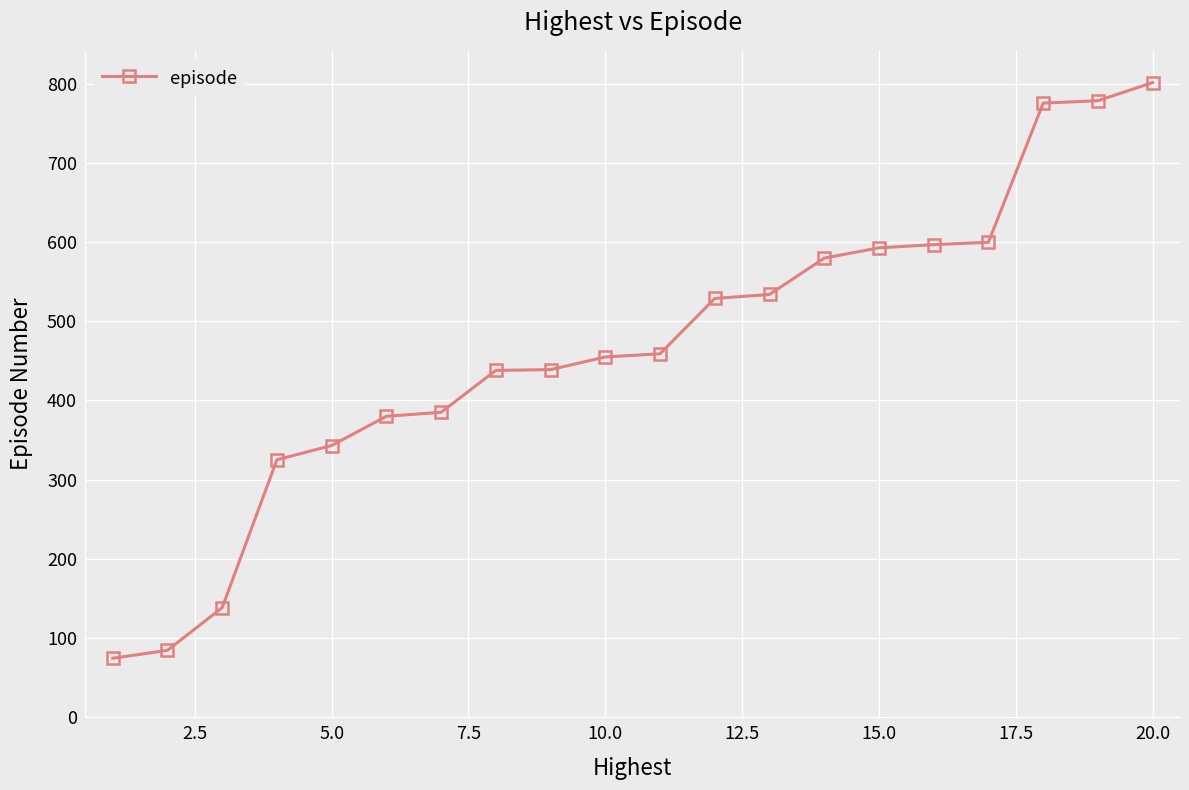

What is the greatest value displayed?

802